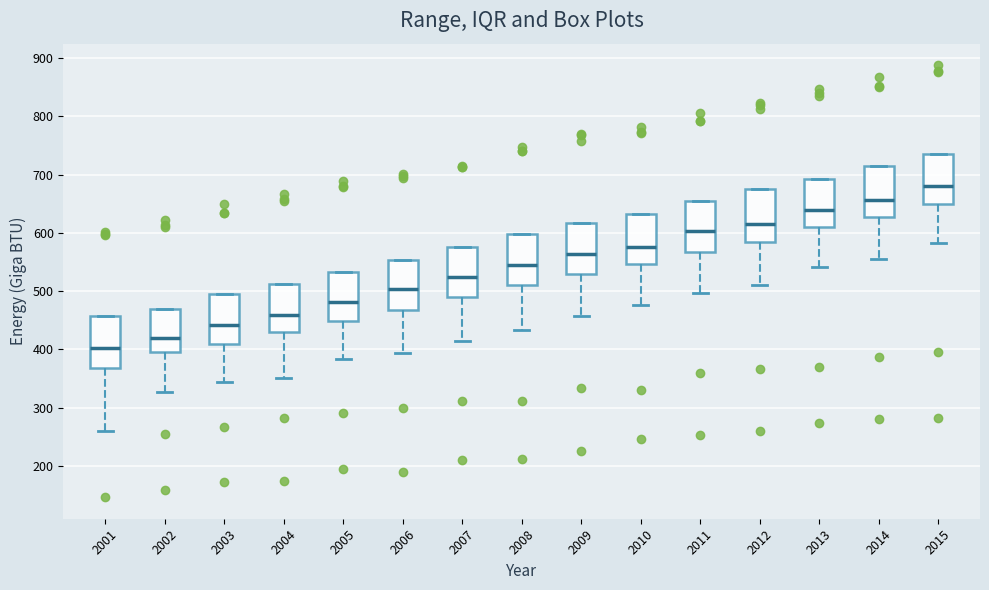

Which box's median line is the lowest?

2001